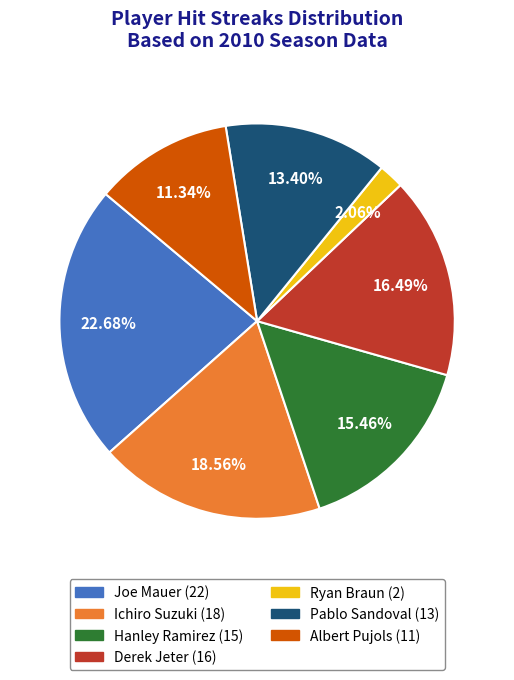

Which has a higher value, Albert Pujols or Ichiro Suzuki?

Ichiro Suzuki